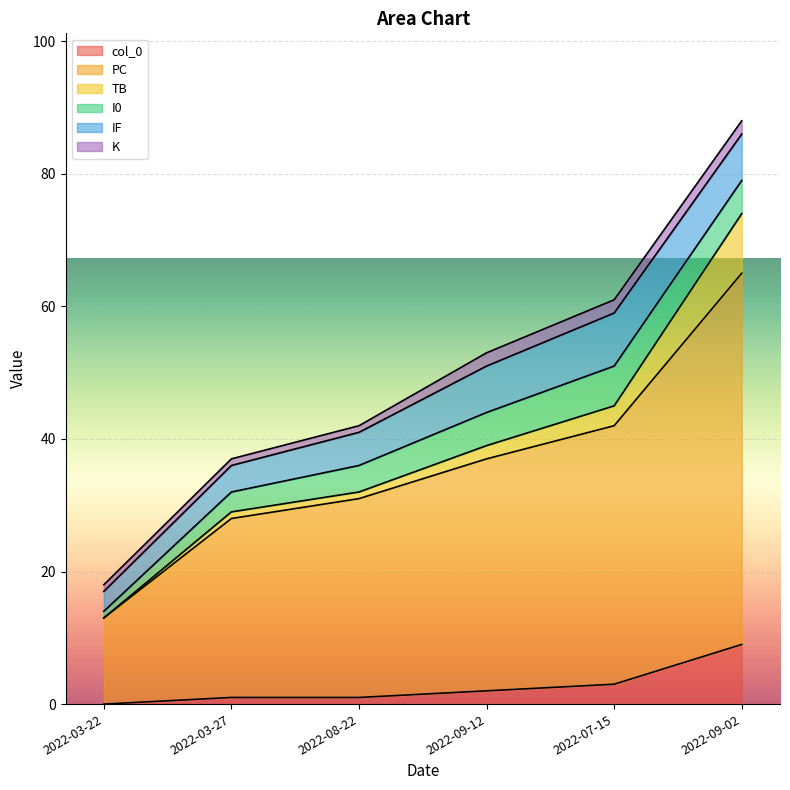

What is the difference between the maximum and minimum values in the IF series?

5